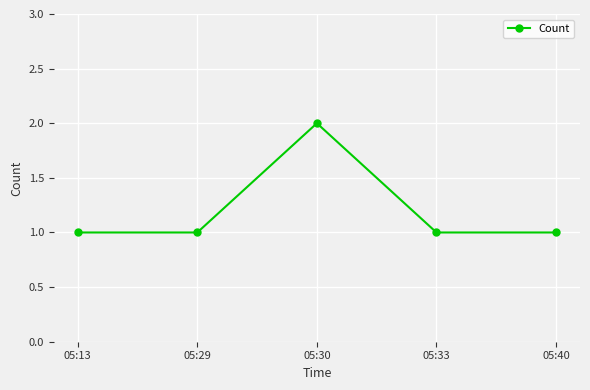

True or false: the data has more than 1 interior local peaks.

False